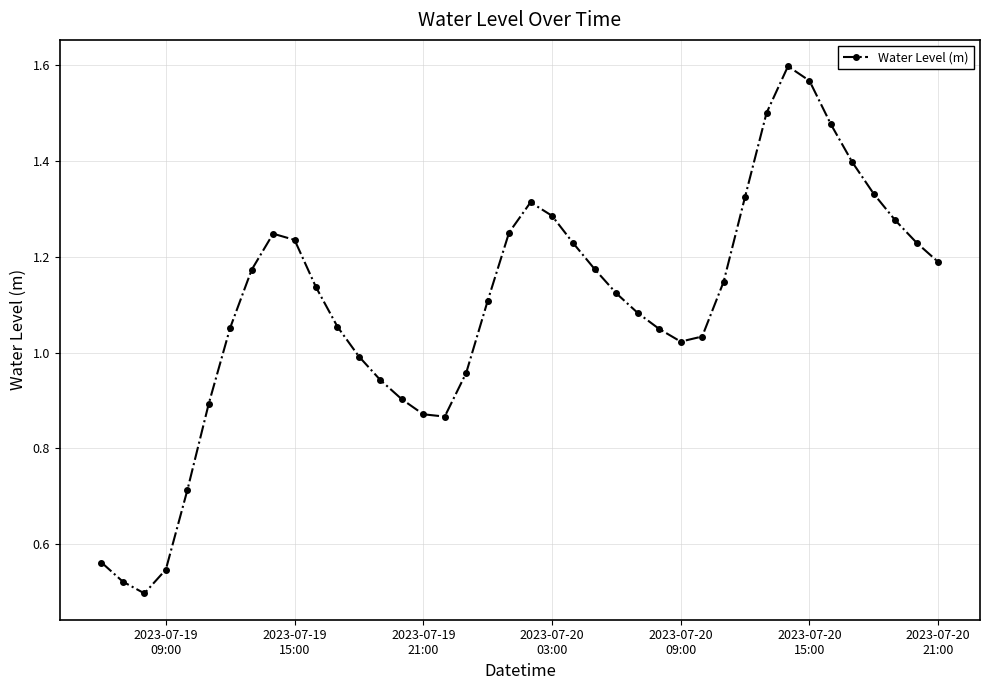

What is the value of the 36th point from the left?

1.4